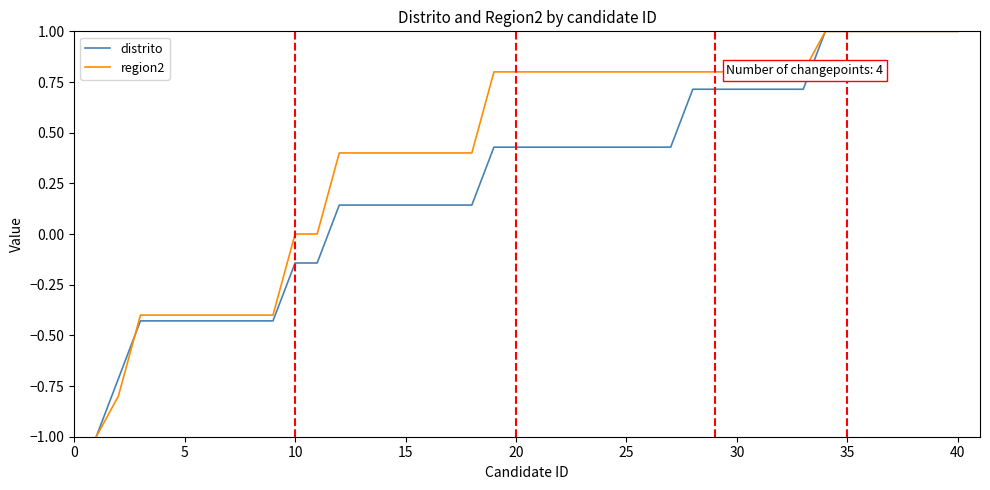

Which series has the largest total across all categories?

region2